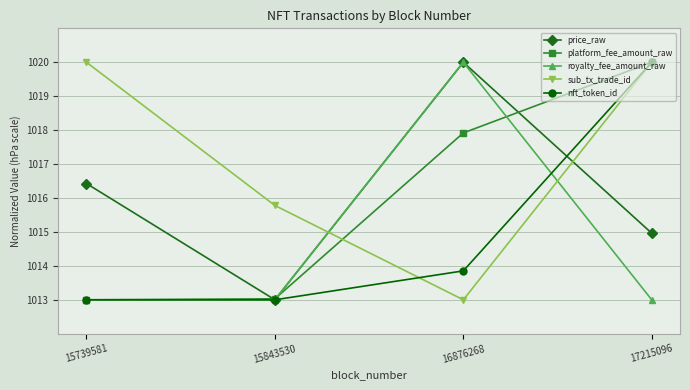

At which category does royalty_fee_amount_raw reach its first local peak?

16876268